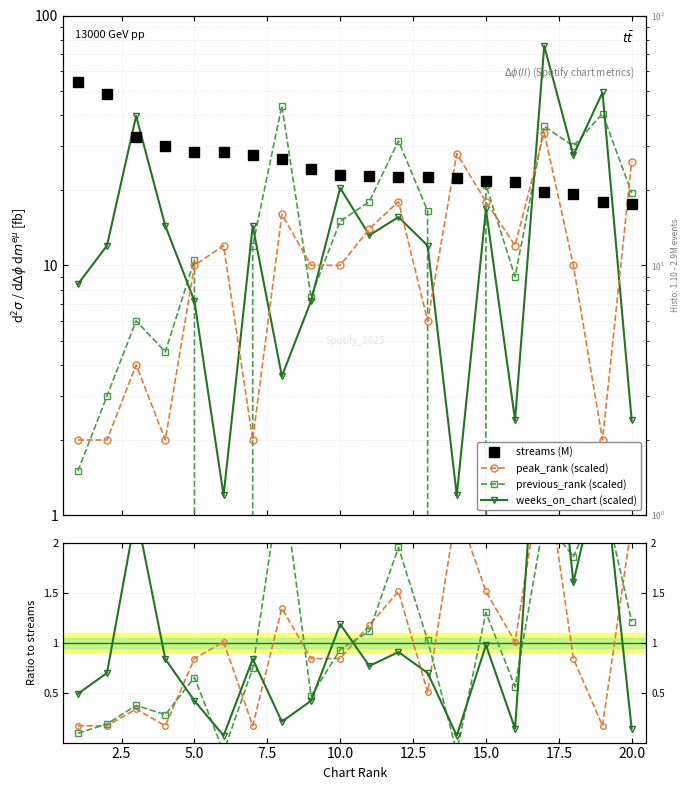

How many interior local valleys does the previous_rank series have?

6